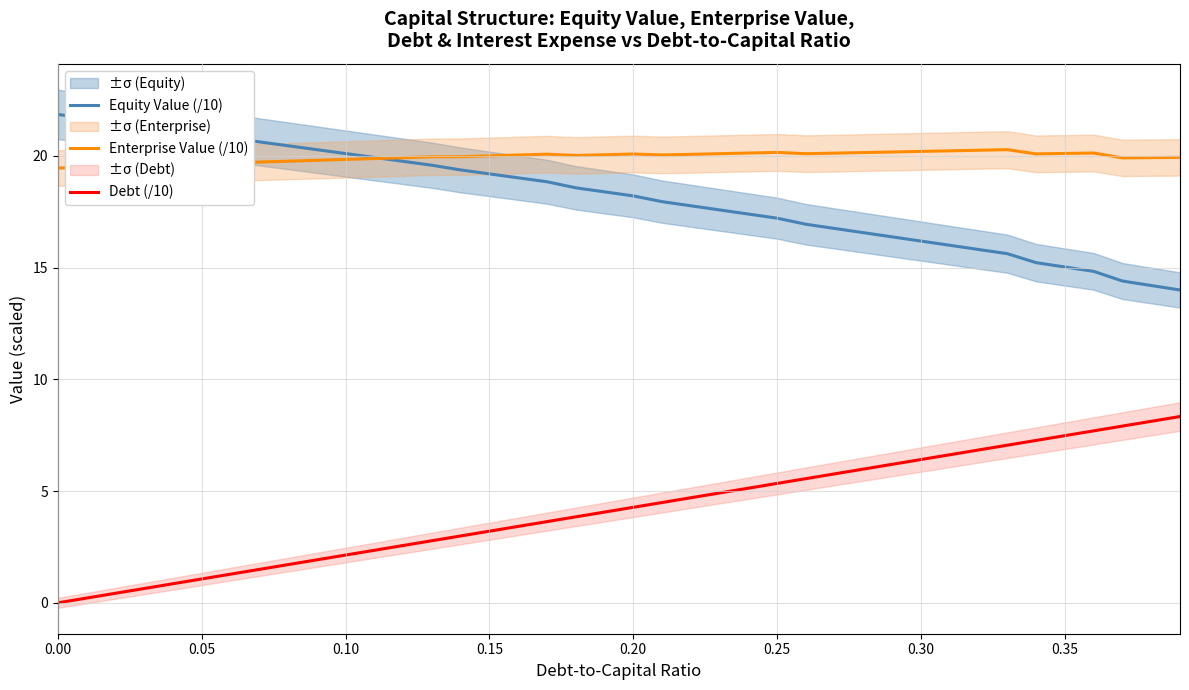

True or false: Equity Value (/10) and Debt (/10) intersect in this chart.

False